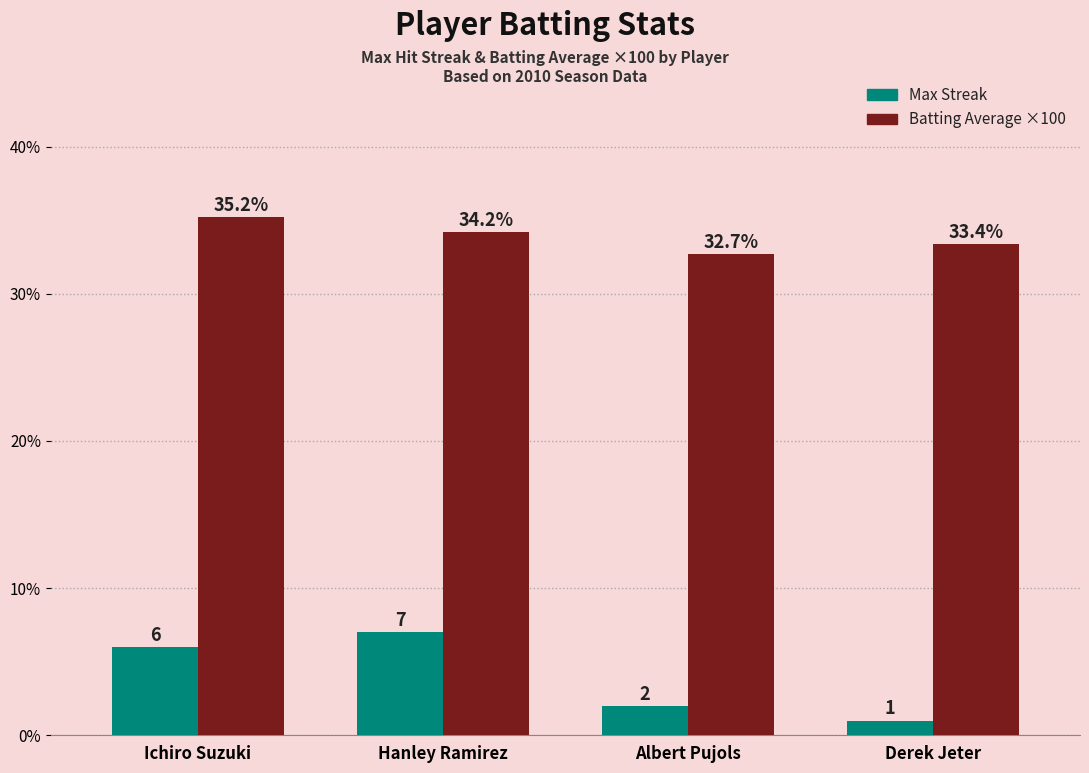

How many bars are there in each group?

2